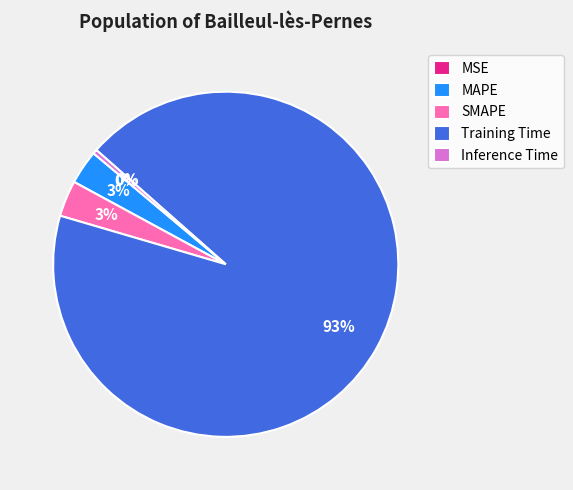

Which category has the biggest portion of the pie?

Training Time